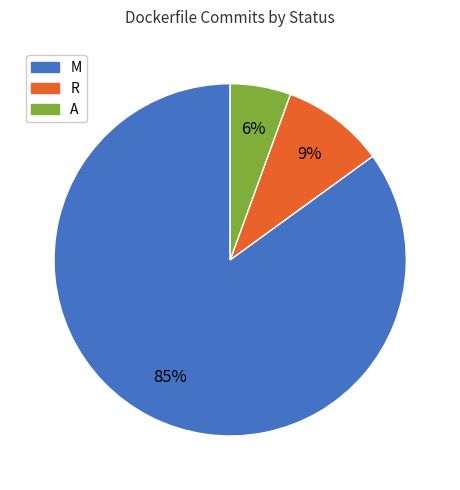

Is it true that A is 6% of the pie?

True